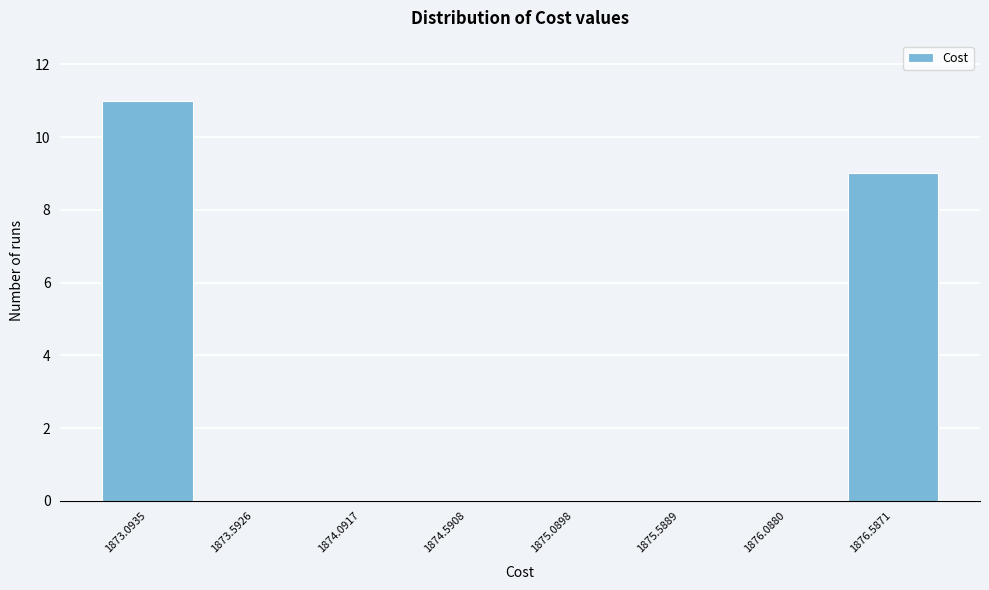

Reading left to right, what are all the values shown in this chart?

1873.0935=11	1873.5926=0	1874.0917=0	1874.5908=0	1875.0898=0	1875.5889=0	1876.0880=0	1876.5871=9